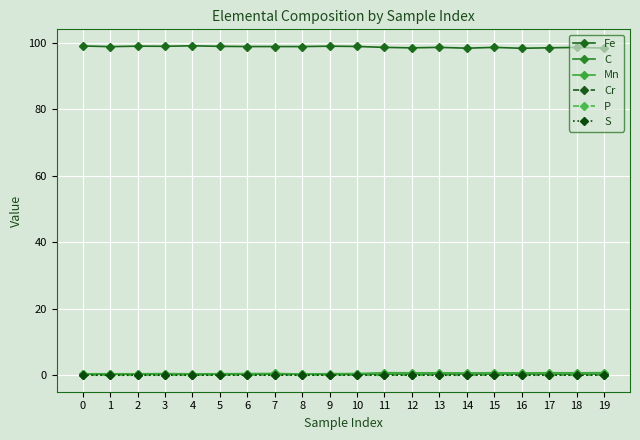

The S series shows 0.0 at 12. True or false?

True